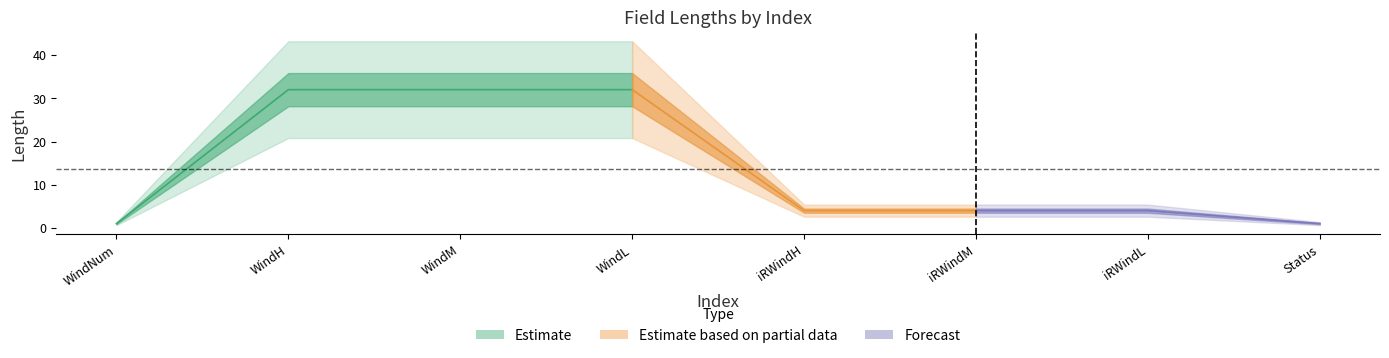

List the labels in order of Forecast value, smallest first.

WindNum, Status, iRWindH, iRWindM, iRWindL, WindH, WindM, WindL